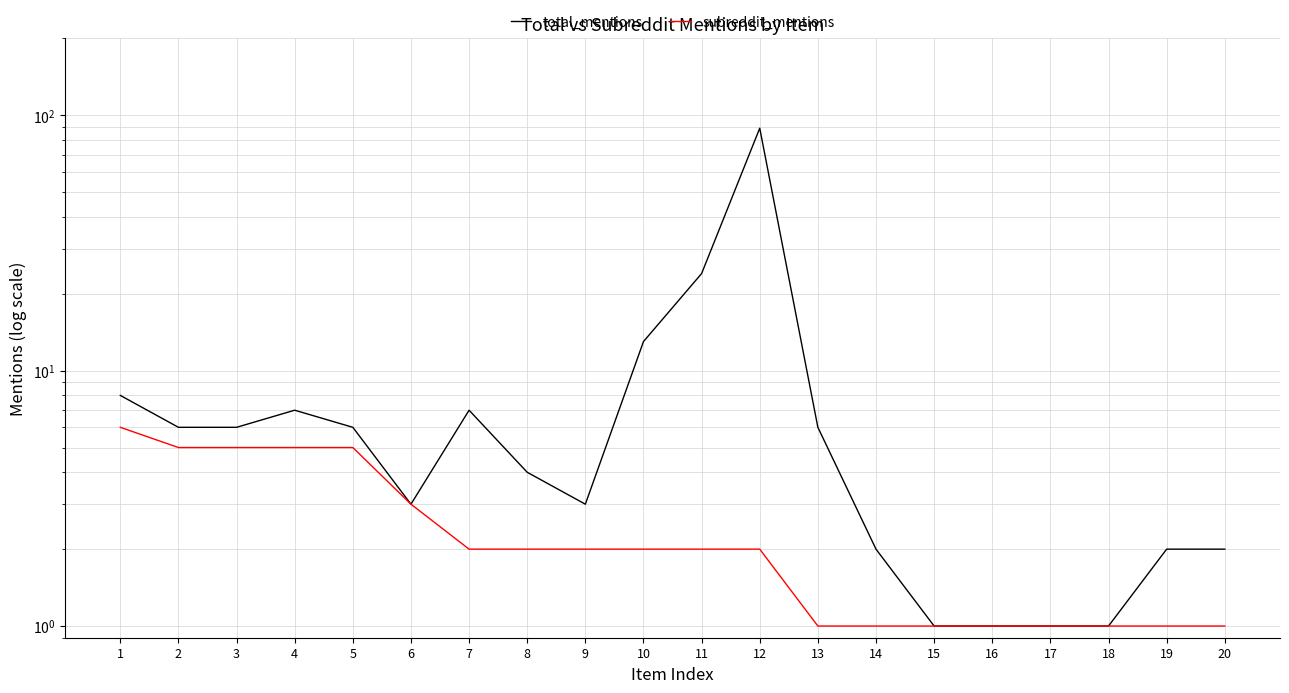

How many data points in subreddit_mentions are less than 2?

8